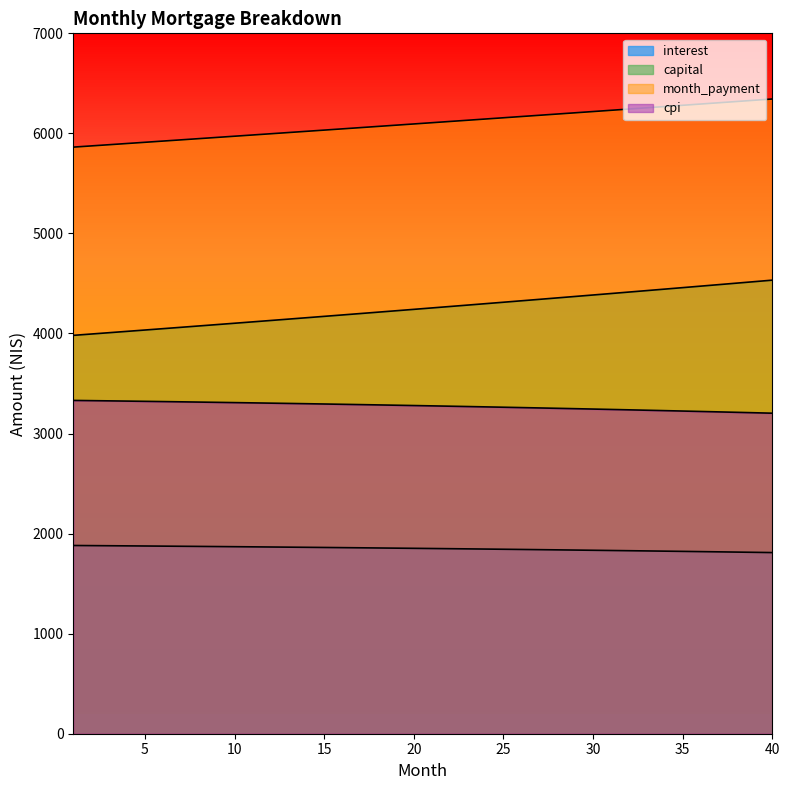

What are all the series names shown in the legend?

interest, capital, month_payment, cpi